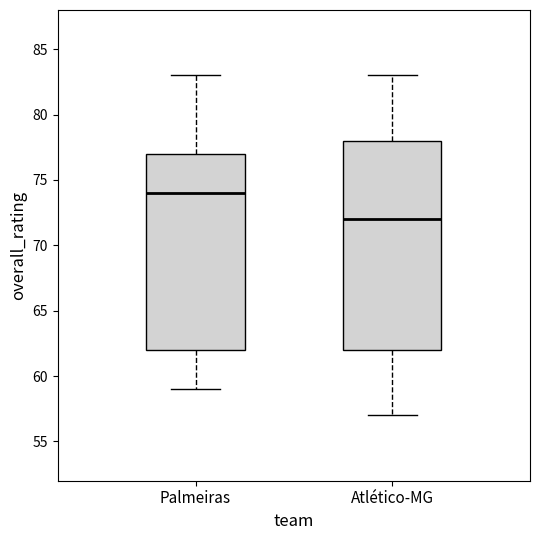

Comparing the boxes themselves (not the whiskers), which one is the tallest?

Atlético-MG